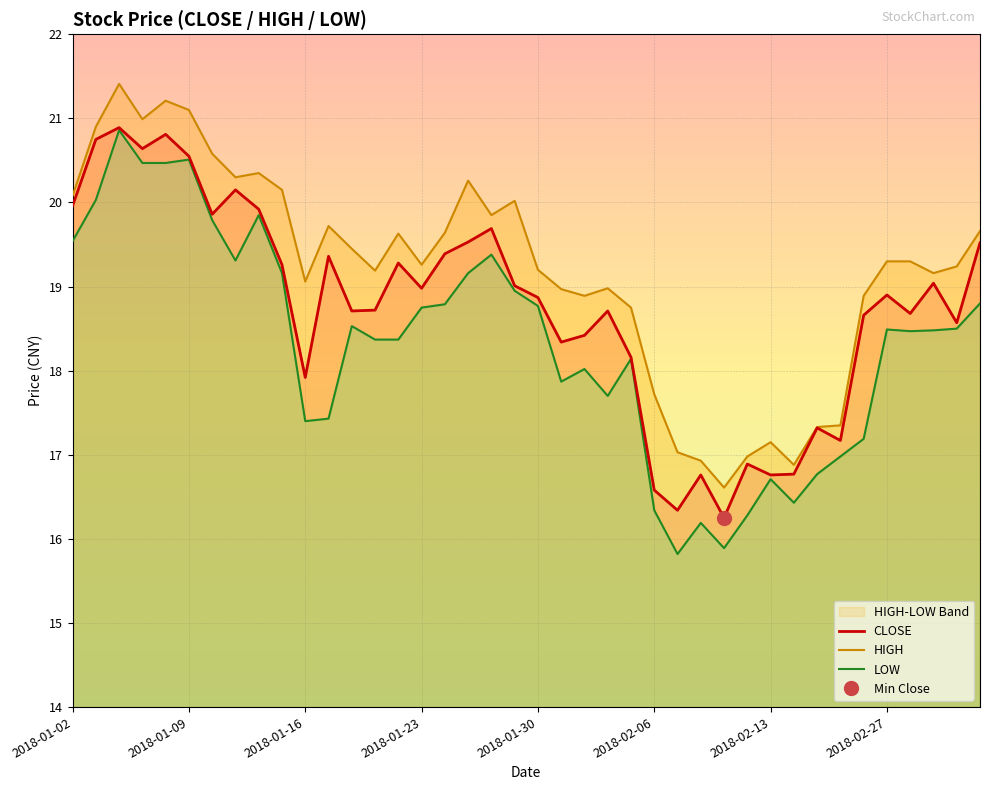

How many lines are shown in the chart?

3